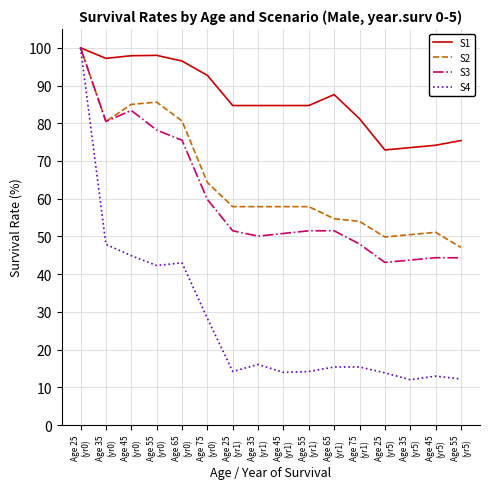

Where is S3 nearest to the value 71?

Age 65
(yr0)